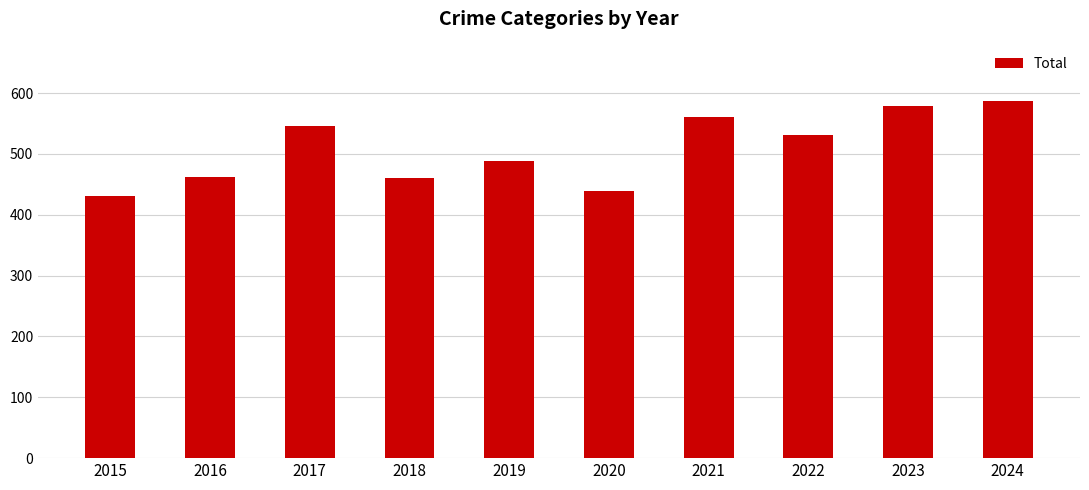

The value at 2017 is 948. True or false?

False